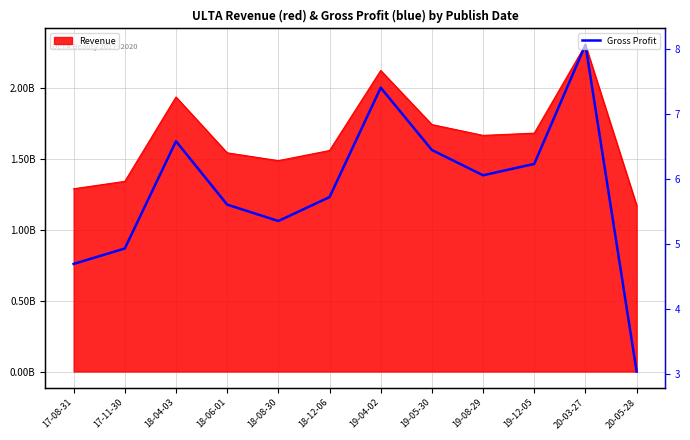

Rank the categories by value from highest to lowest.

20-03-27, 19-04-02, 18-04-03, 19-05-30, 19-12-05, 19-08-29, 18-12-06, 18-06-01, 18-08-30, 17-11-30, 17-08-31, 20-05-28